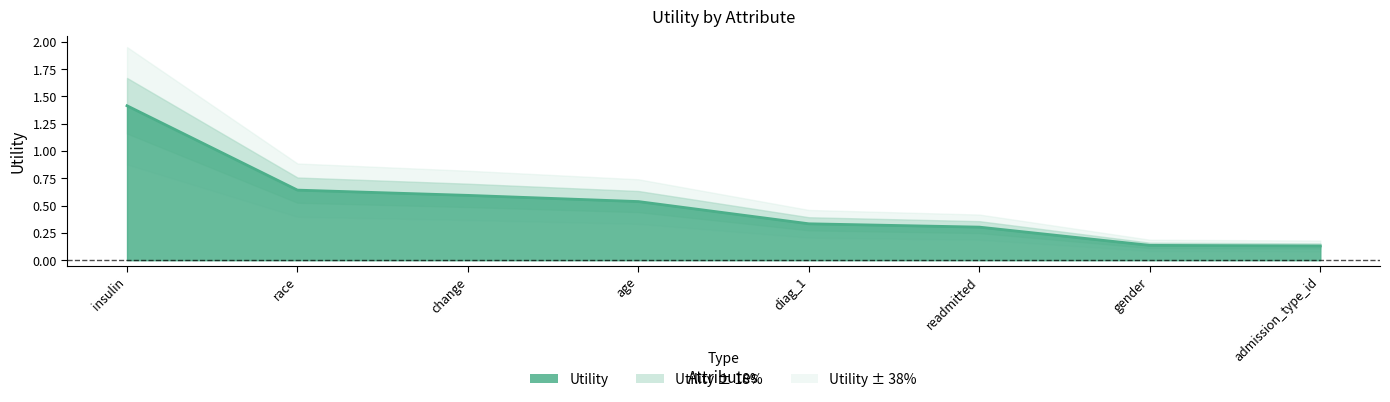

How many distinct data groups are displayed?

1